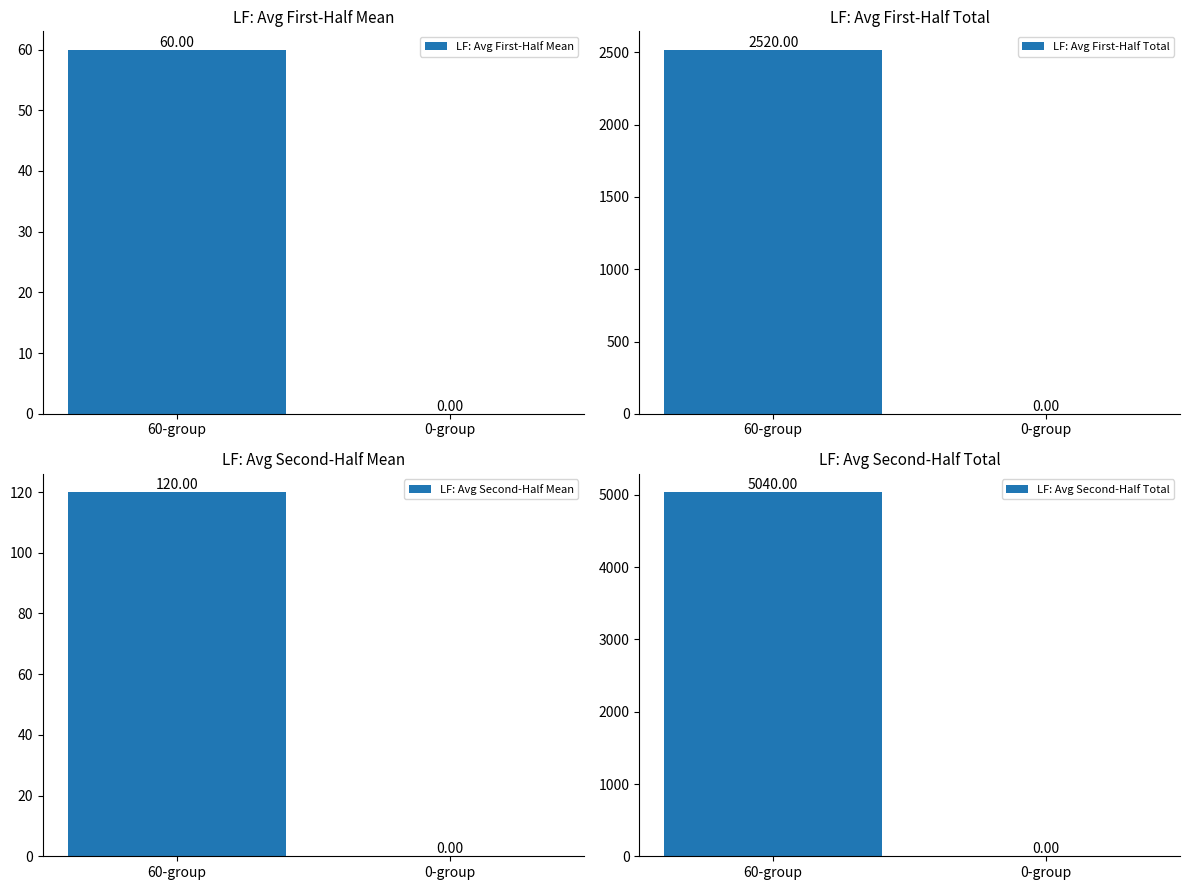

At which category does the chart reach its peak across all series?

60-group